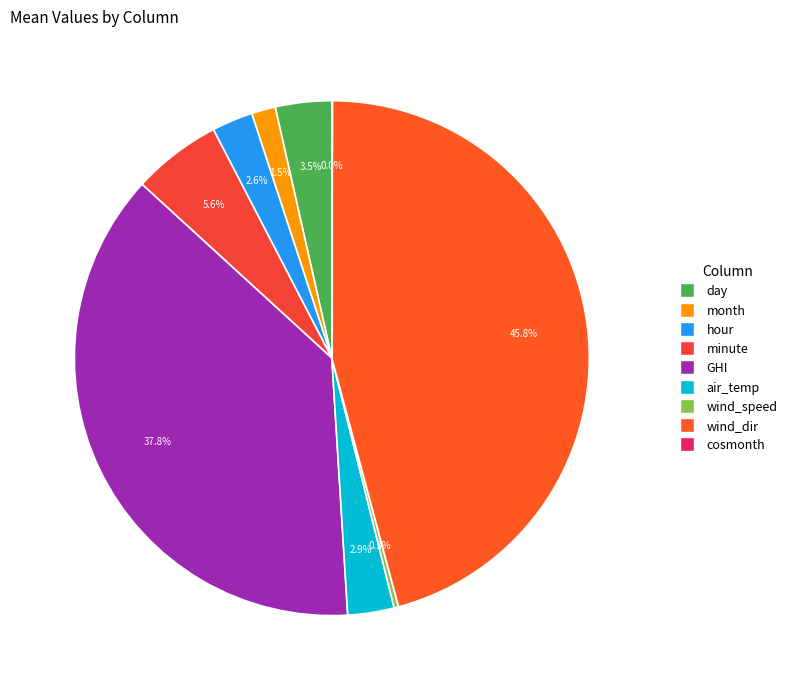

Combined, do cosmonth and minute account for over 50%?

No